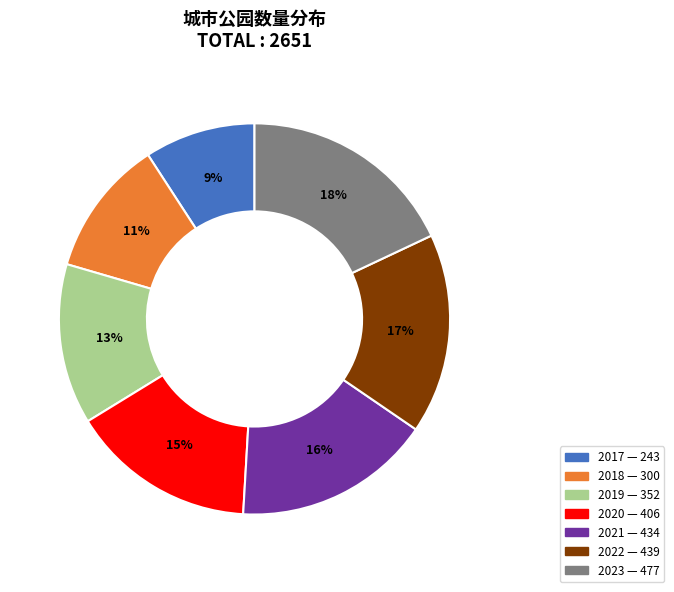

Is the sum of 2017 and 2023 greater than half?

No